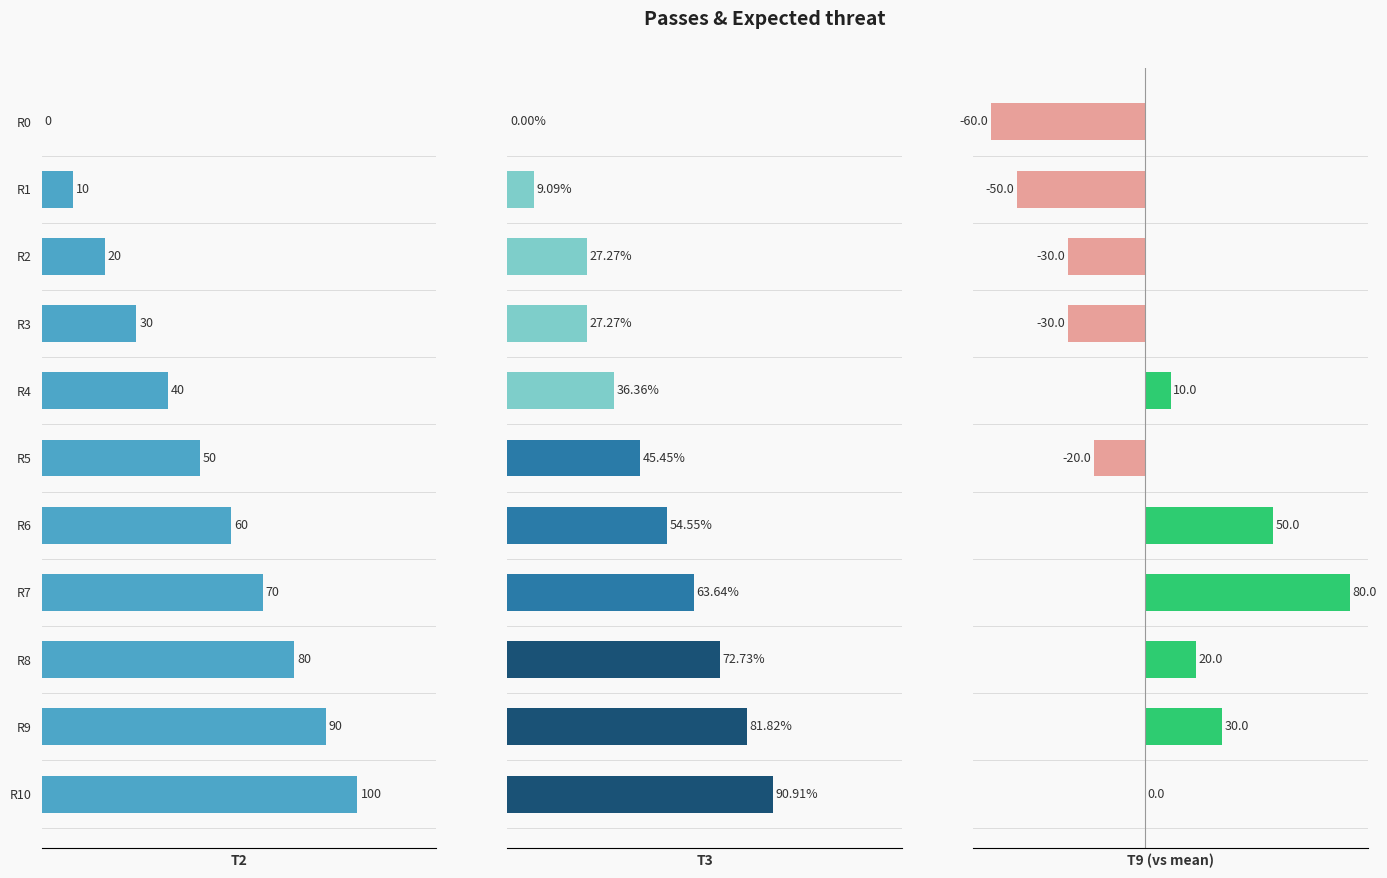

Approximately how many times larger is the value at R4 compared to R3?

1.3